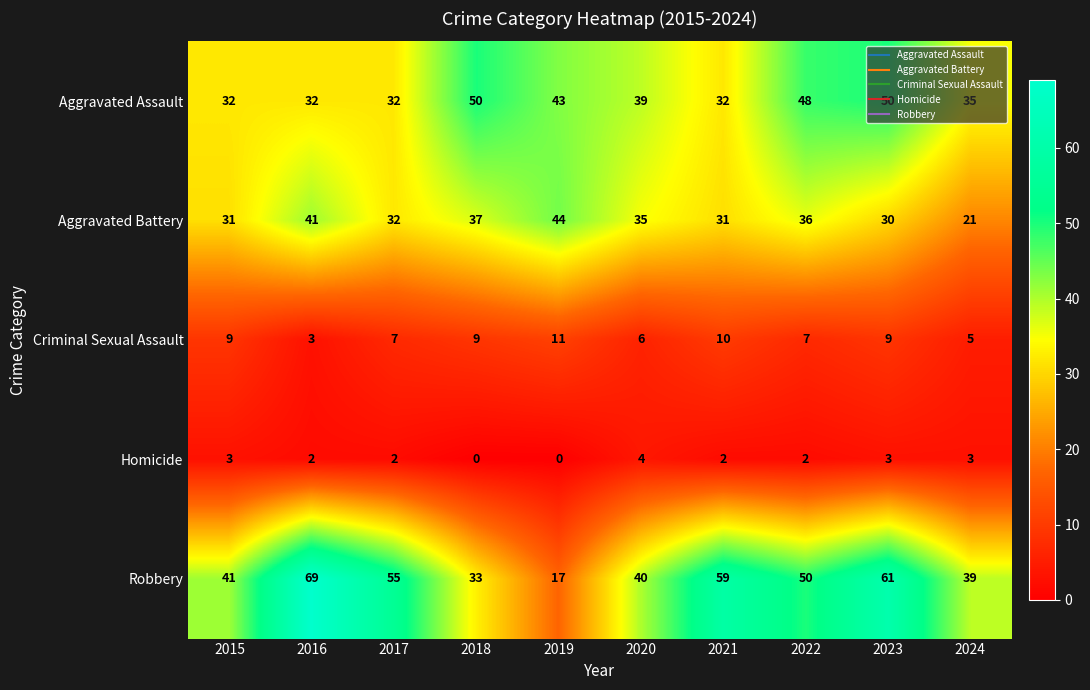

What is the sum of the Criminal Sexual Assault values at 2019 and 2023?

20